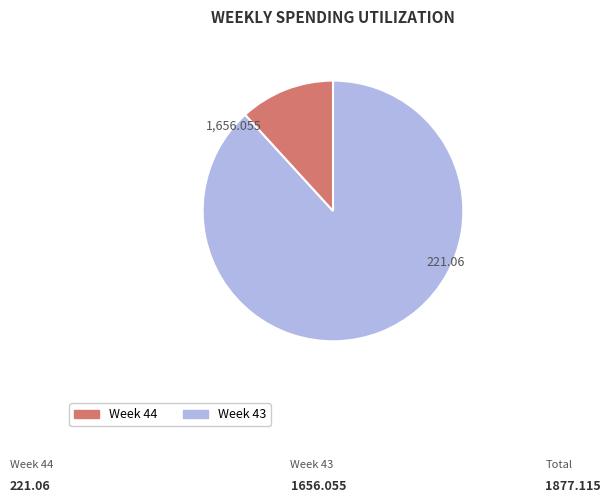

What is the total percentage of 43 and 44?

100.0%